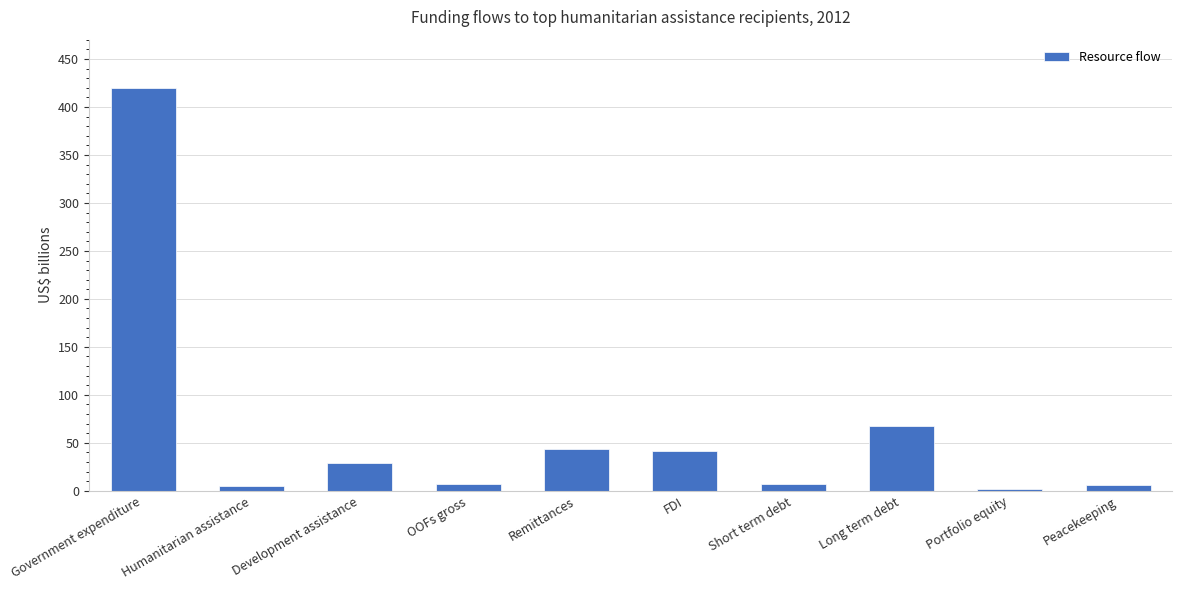

Where does the data first go above 28?

Government expenditure